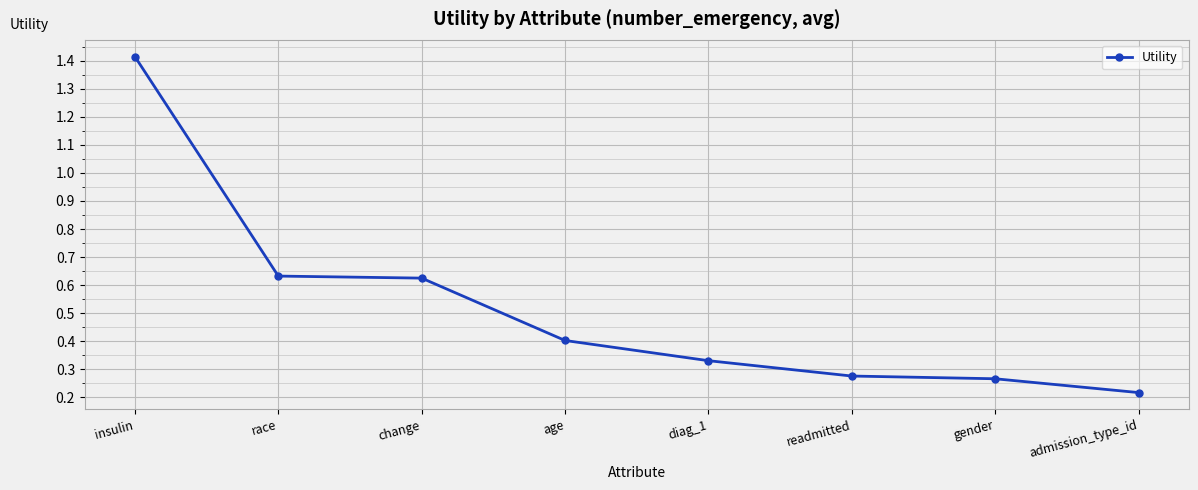

What is the label of the 7th point from the right?

race